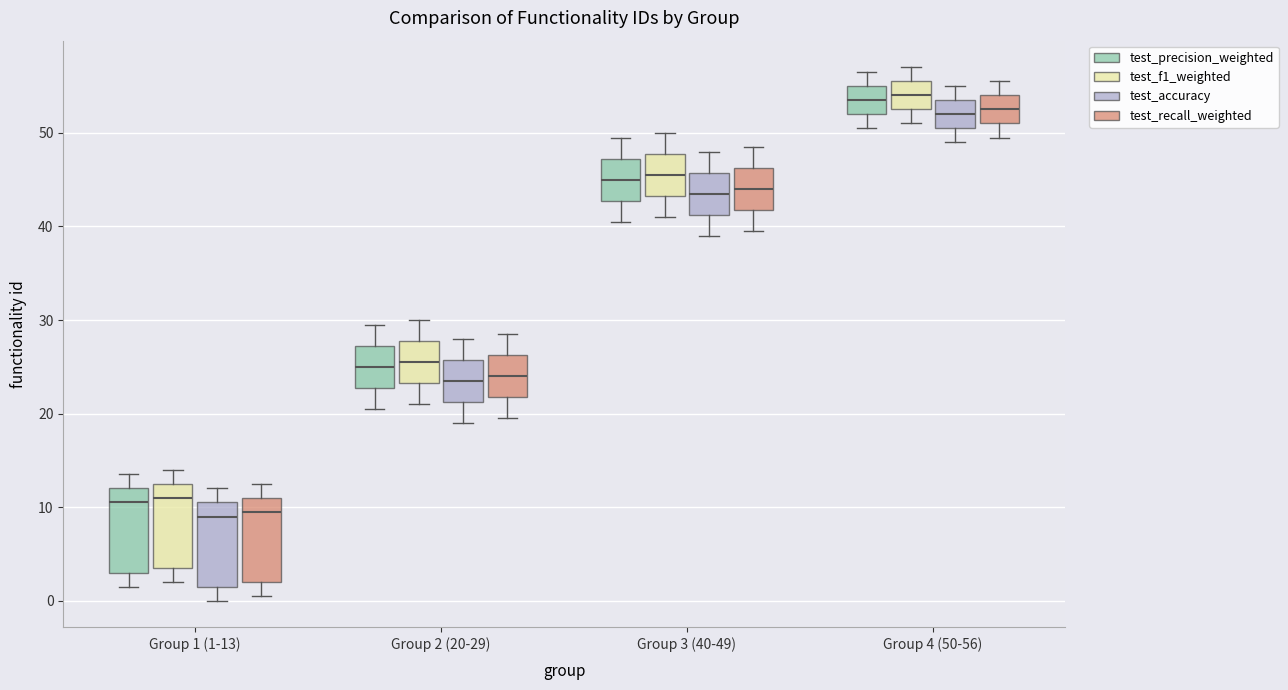

Where does the lower whisker of the box for Group 2 (20-29) (test_precision_weighted) end on the y-axis? The values are not printed on the chart, so give them approximately, as read against the axis.

21